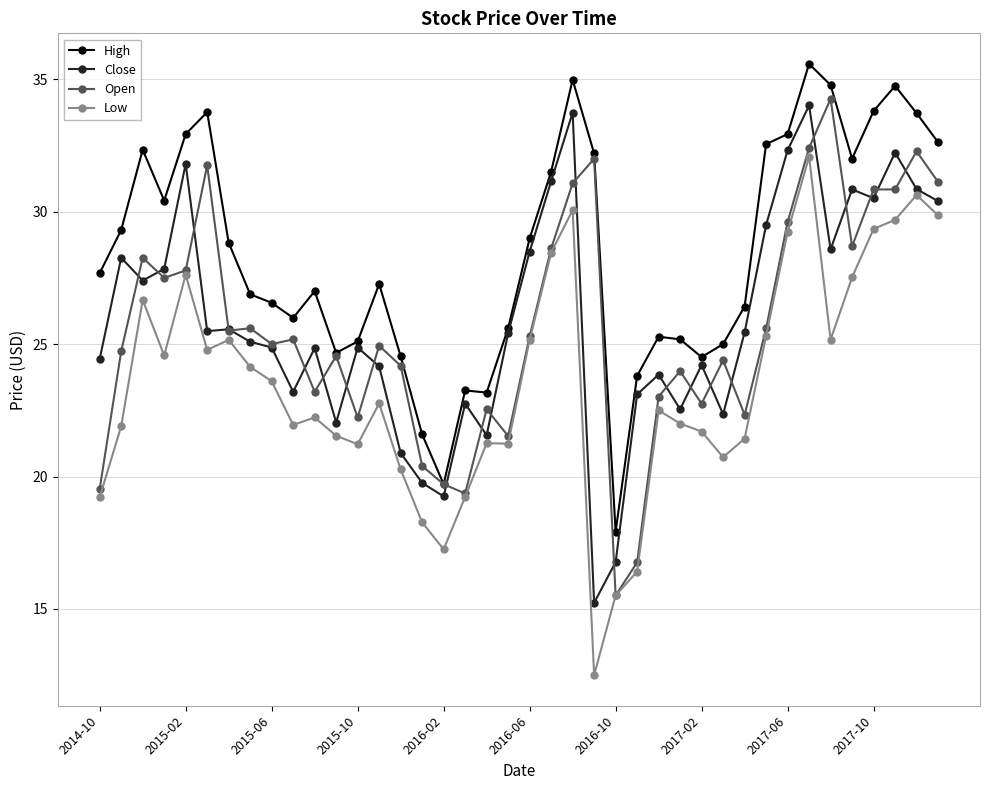

What is the value of the Close point at the 18th from the left?

22.8